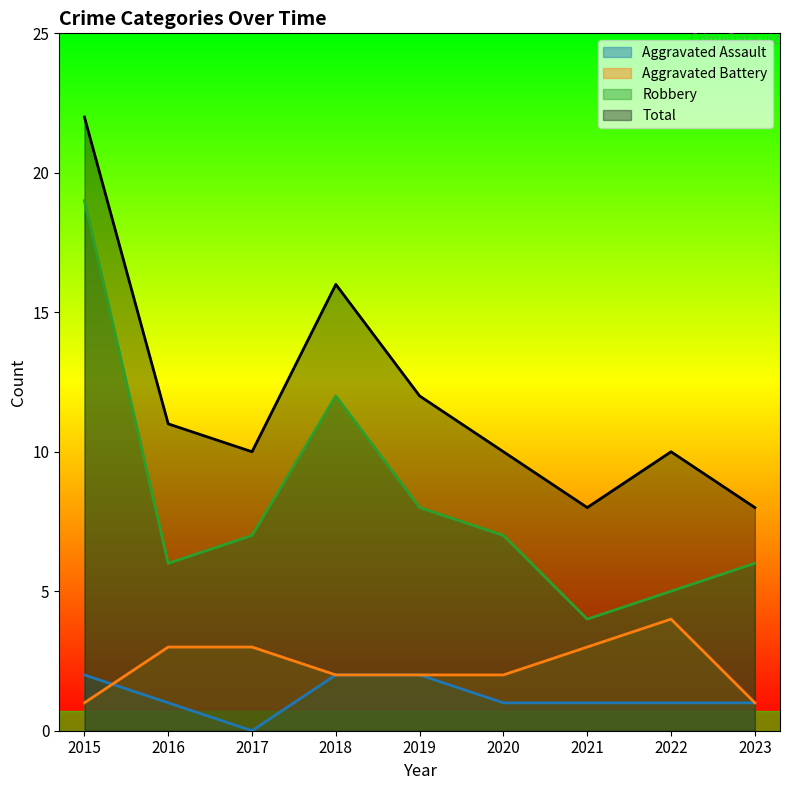

At which label does Total first exceed 10?

2015